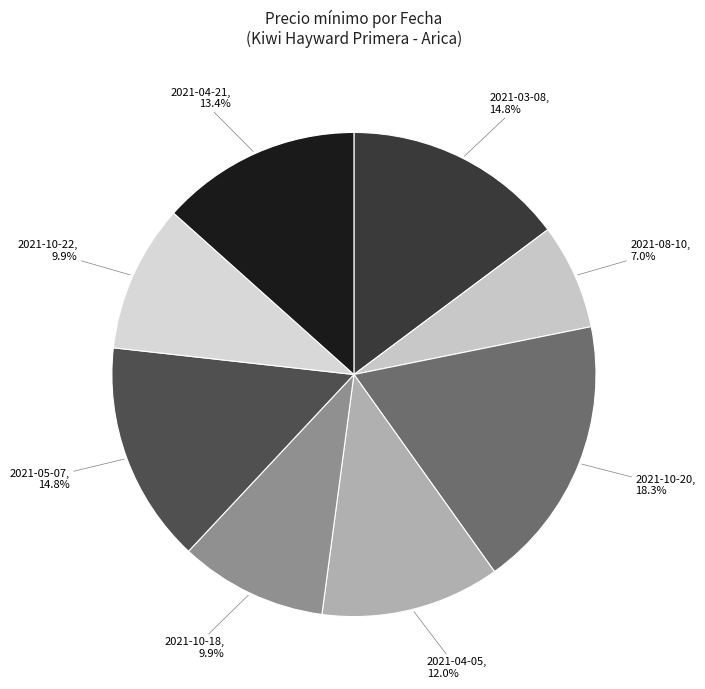

To the nearest percent, what is the average slice percentage?

12%